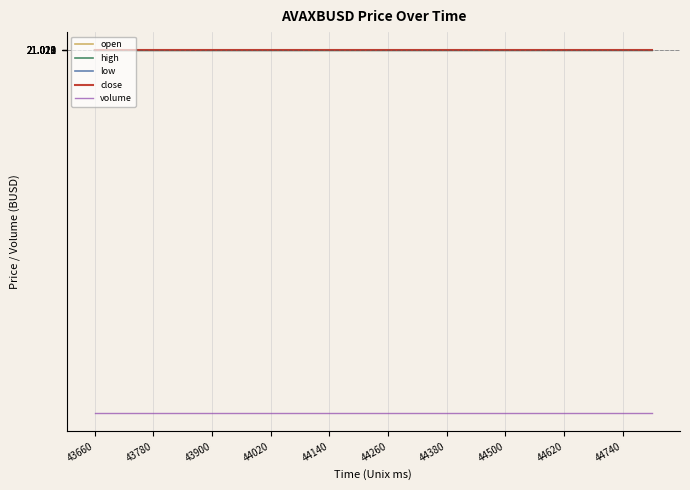

True or false: high has more than 1 interior local peaks.

False